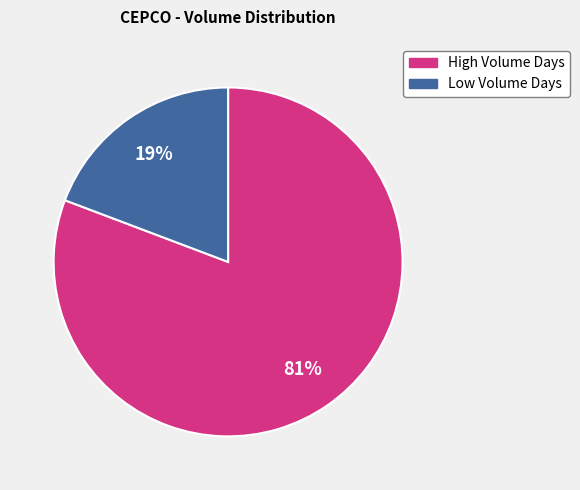

Is there a majority slice in this chart?

Yes